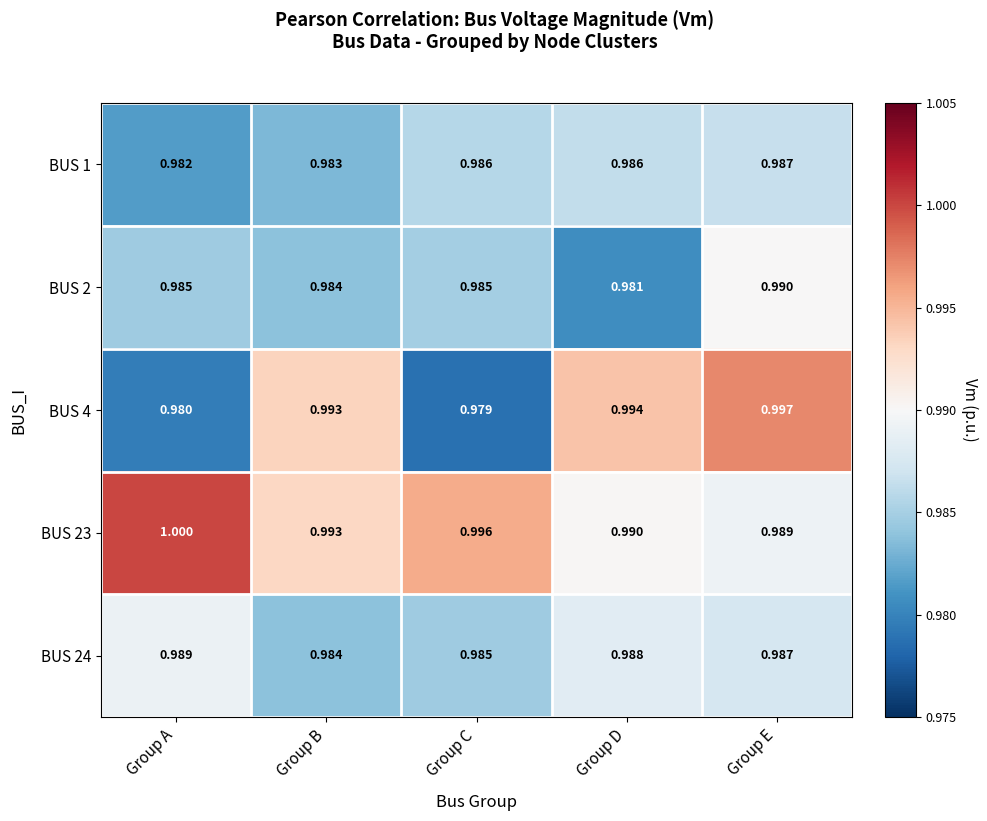

At which label does BUS 1 reach its minimum?

Group A